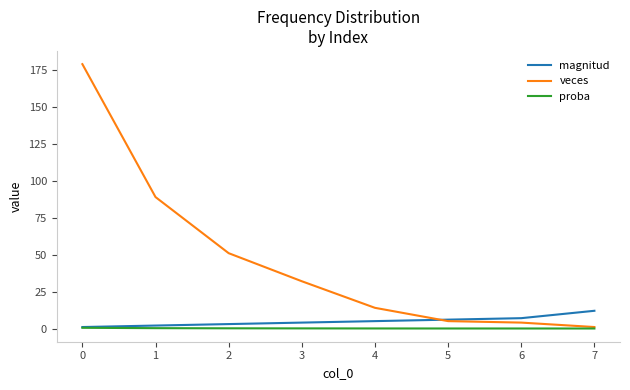

Which category has the highest value in the magnitud series?

7